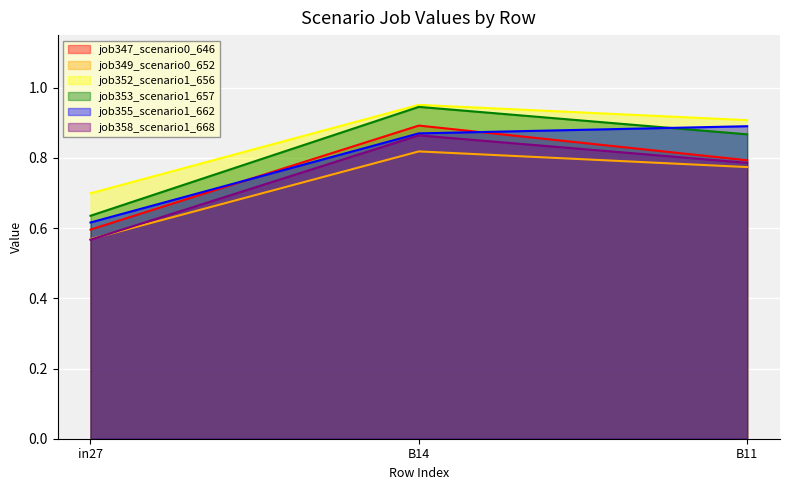

At which category is the sum across all series the highest?

B14